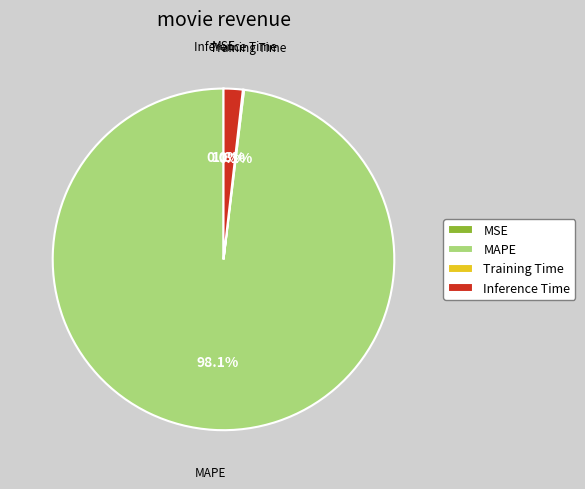

What percentage is NOT represented by MAPE?

1.9%